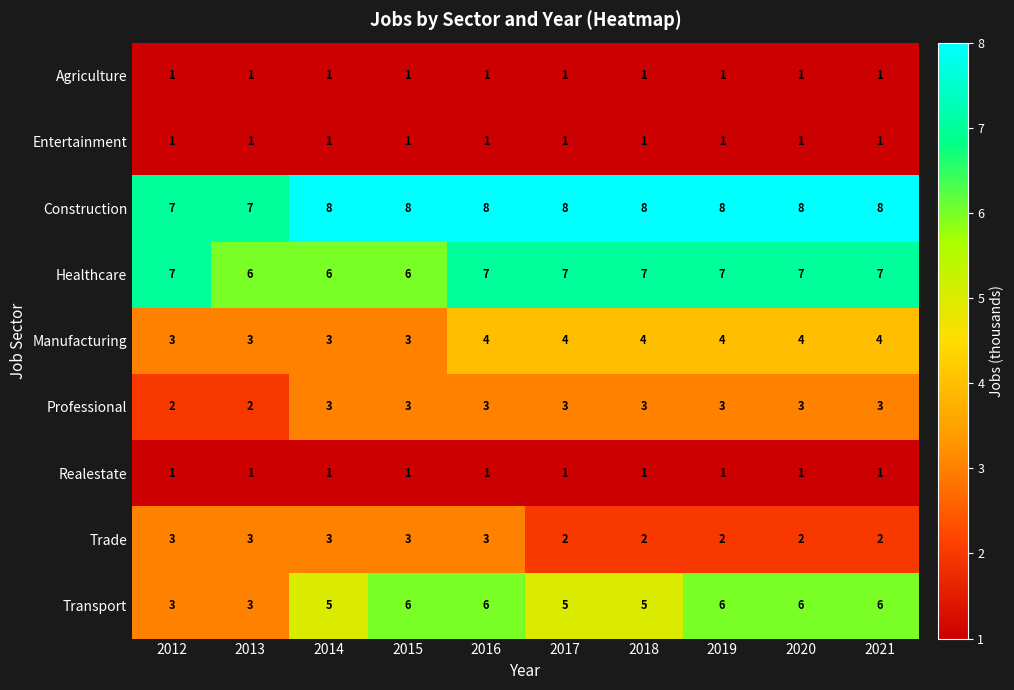

Count the Construction values in the range 8 to 9.

8